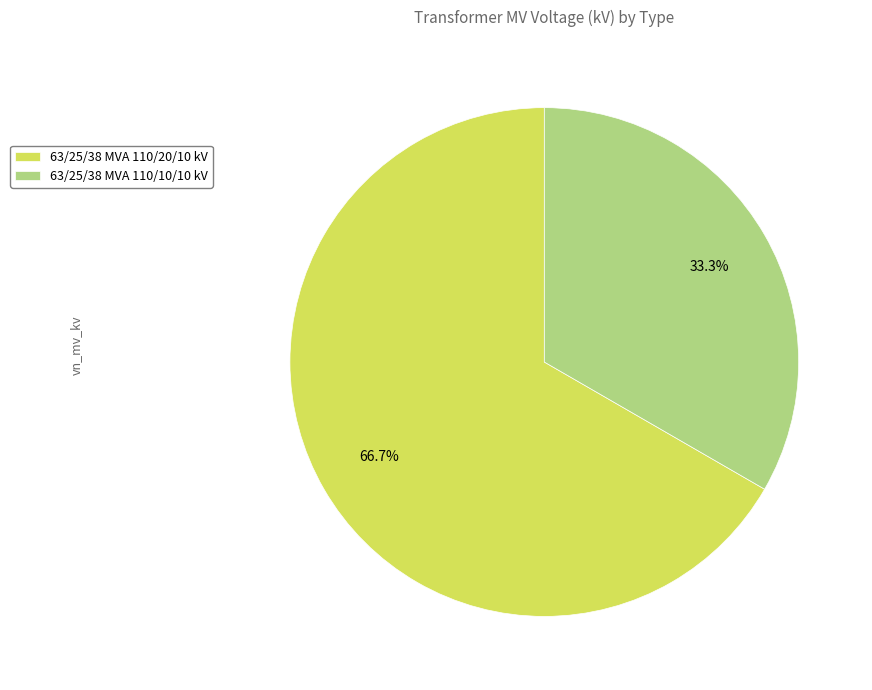

How many segments does this pie chart have?

2